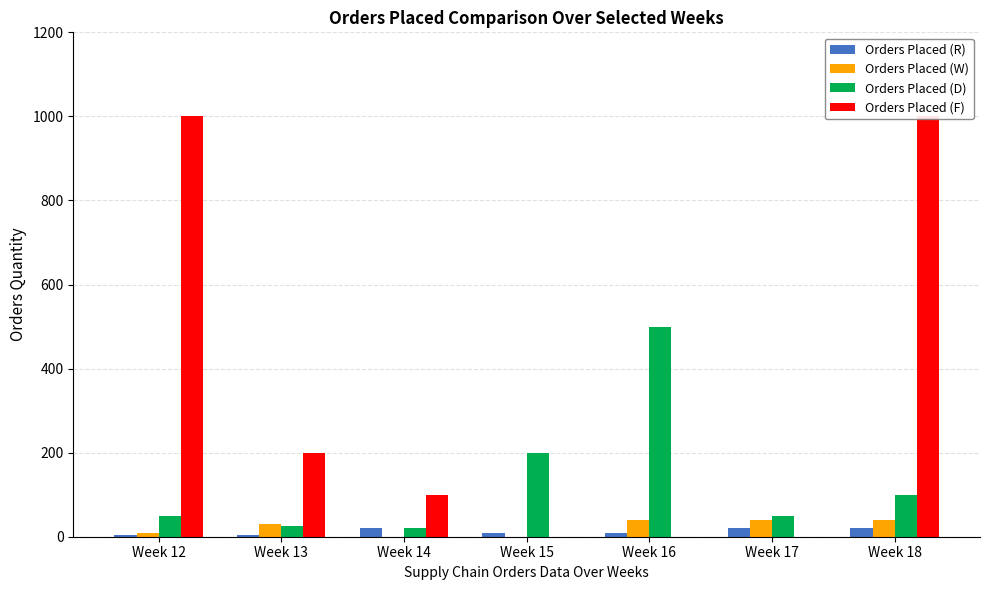

True or false: Orders Placed (F) has a value of 0 at Week 15.

True